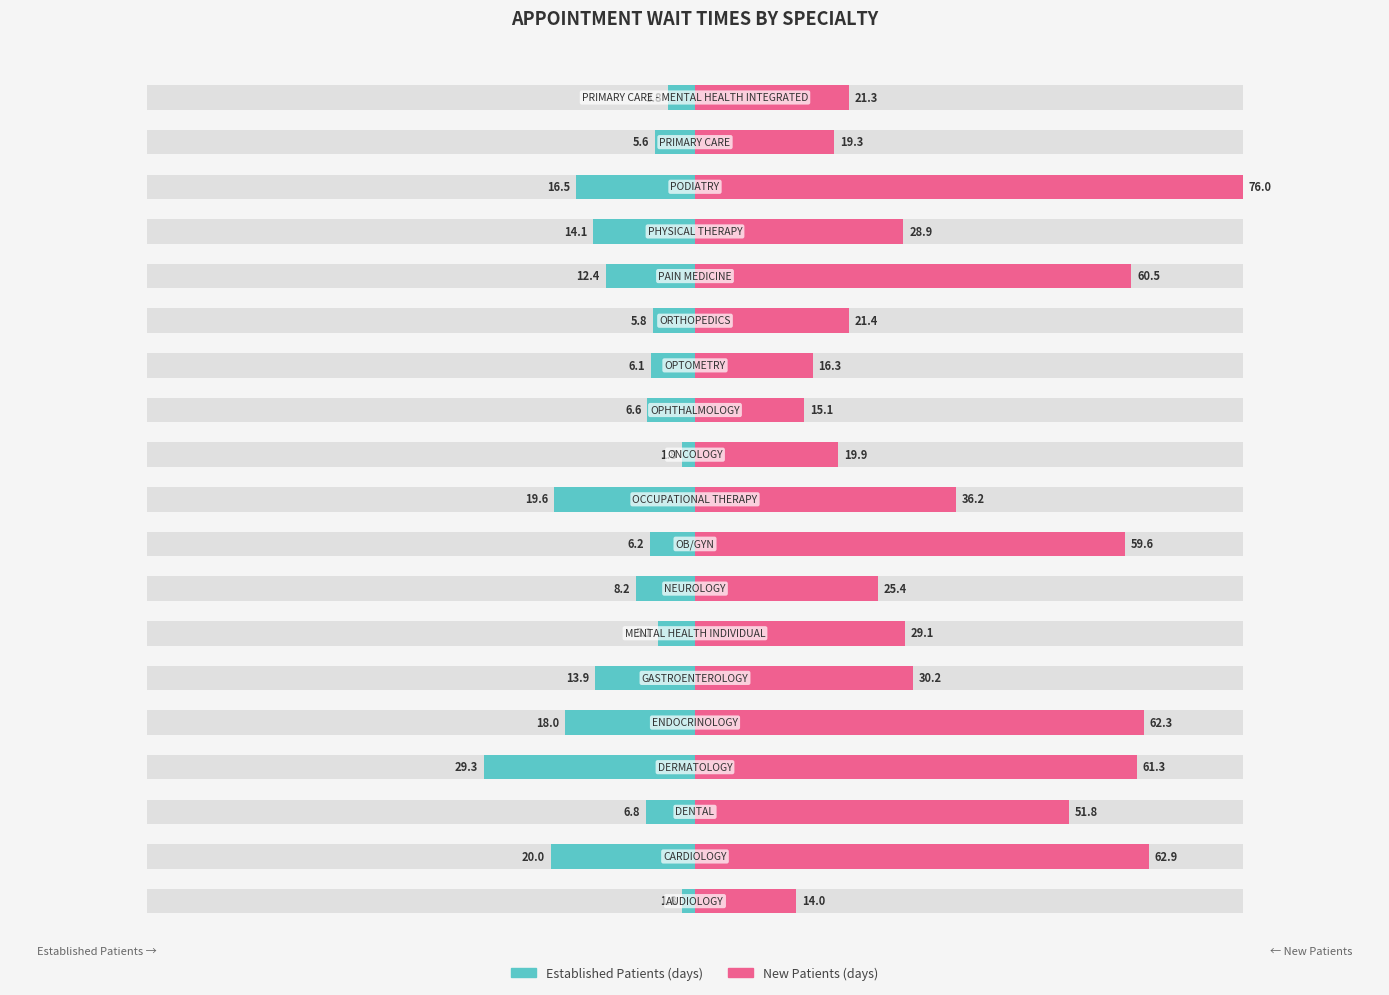

At how many categories does at least one series exceed -24?

19